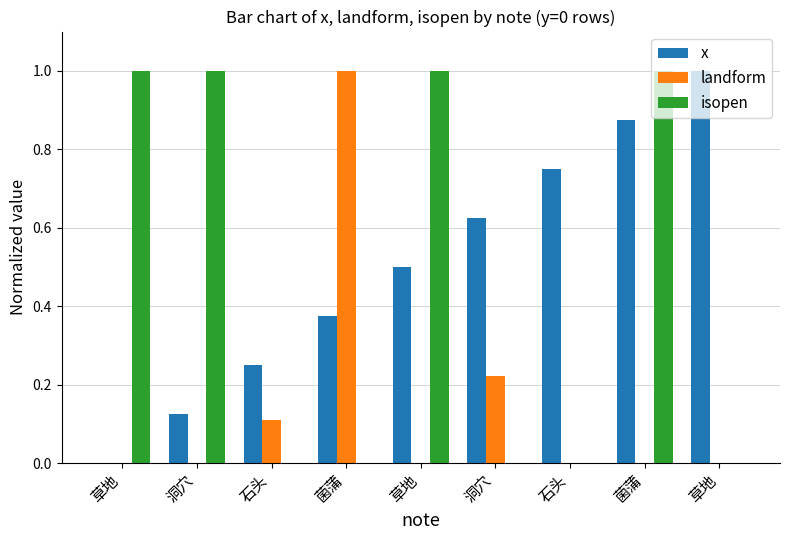

How many distinct data groups are displayed?

3